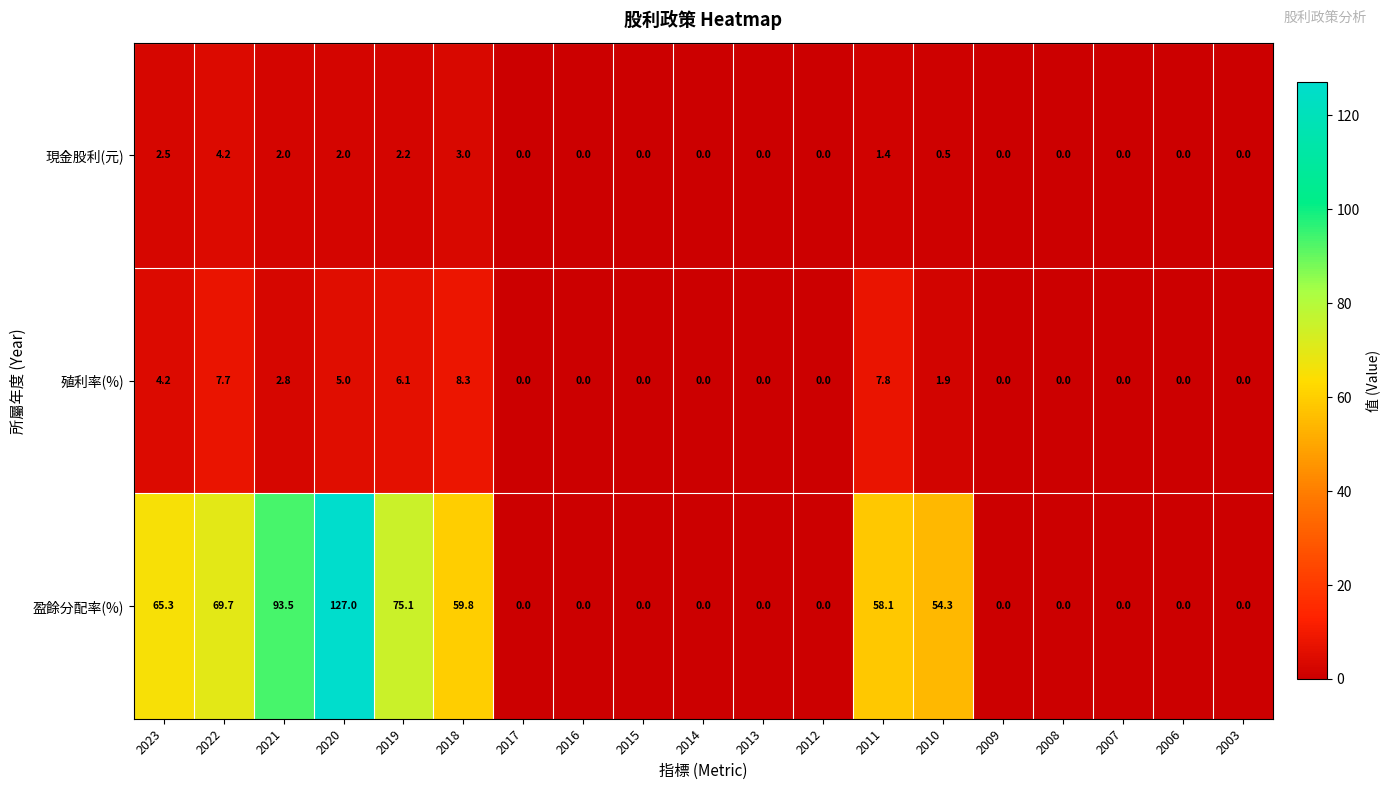

What is the greatest value displayed?

127.0